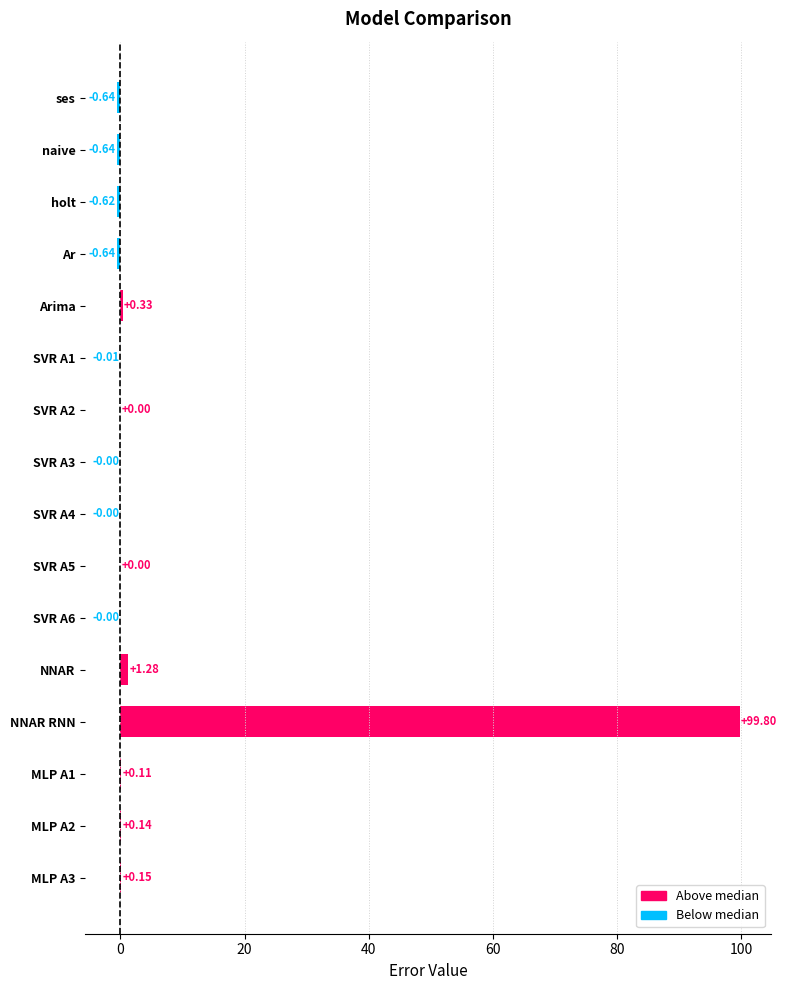

Which category has the highest value across all series?

NNAR RNN